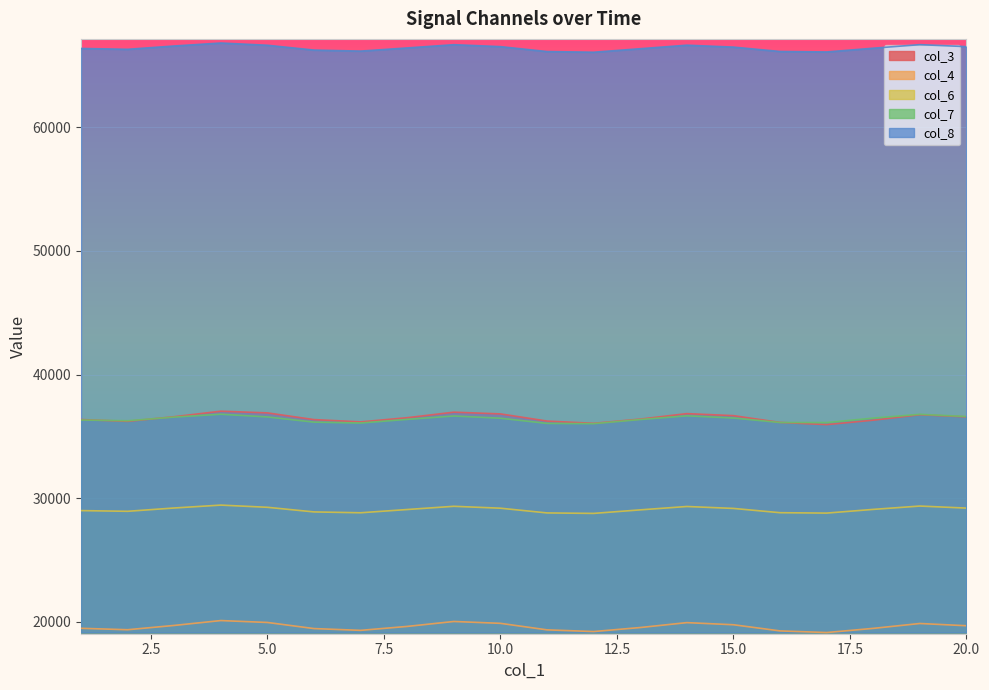

Which label corresponds to the smallest value in the chart?

17